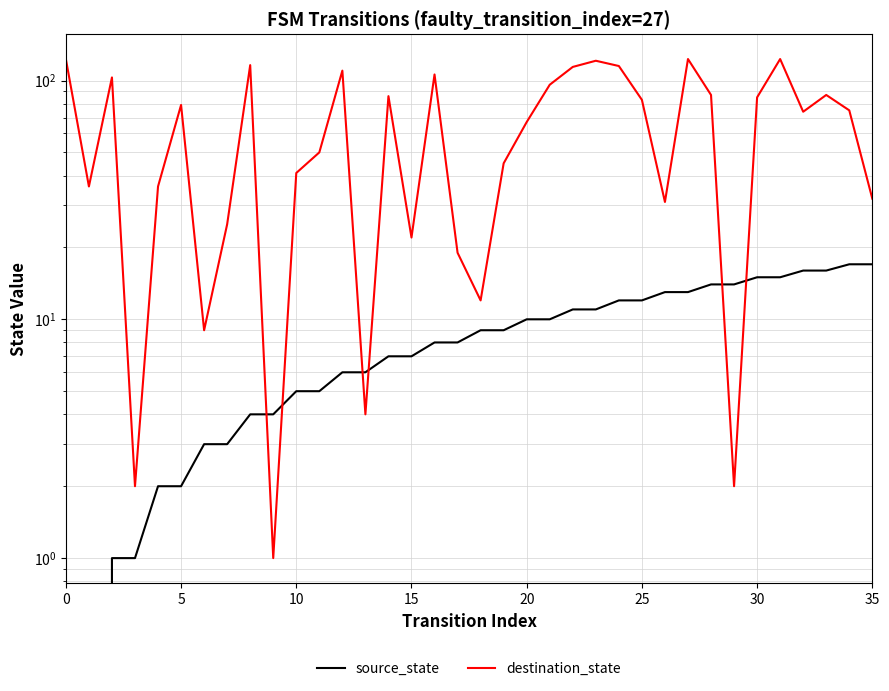

Which series ends up on top after the final intersection of source_state and destination_state?

destination_state